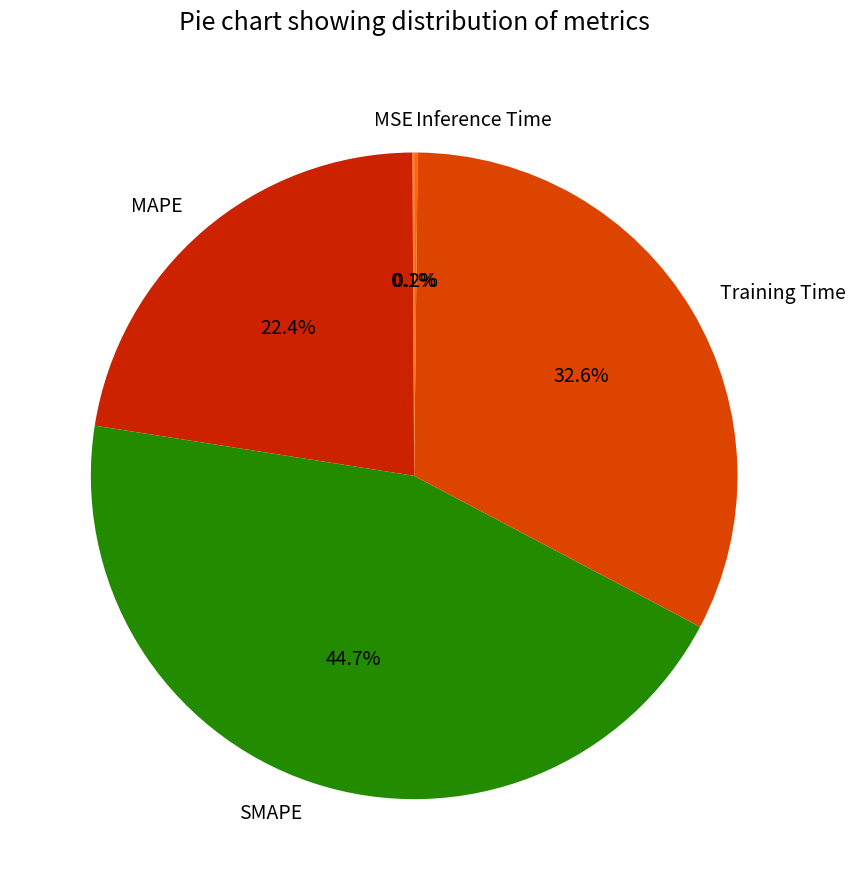

True or false: Training Time accounts for 33% of the total.

True